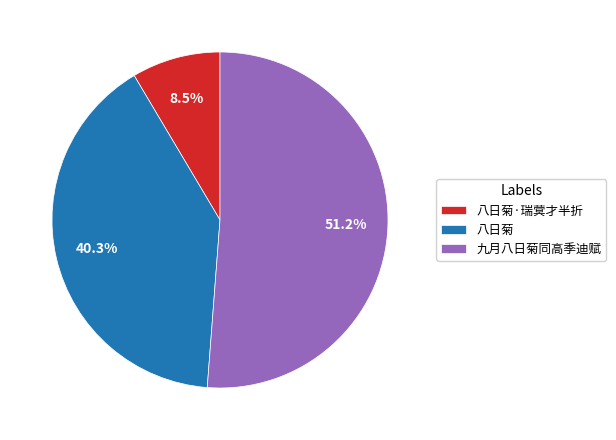

What percentage is the 八日菊 slice, to the nearest percent?

40%